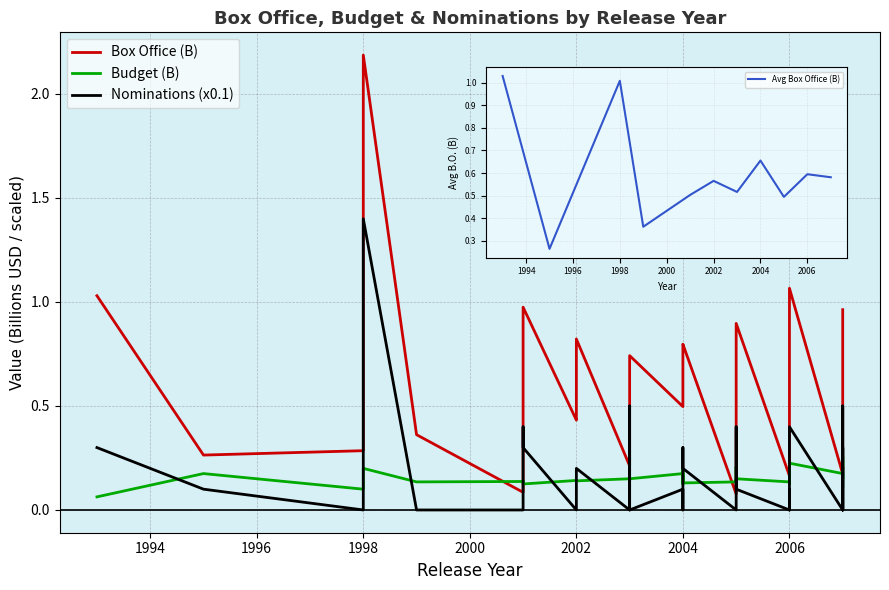

Reading right to left, what are all the values shown in this chart?

Box Office (B): 1.0	0.9	0.9	0.7	0.6	0.6	0.4	0.3	0.2	0.2	1.1	0.8	0.4	0.2	0.9	0.6	0.6	0.5	0.4	0.1	0.8	0.8	0.5	0.5	0.7	0.7	0.5	0.2	0.8	0.4	0.4	1.0	0.4	0.1	0.4	2.2	0.6	0.3	0.3	1.0
Budget (B): 0.3	0.1	0.3	0.1	0.1	0.1	0.1	0.1	0.1	0.2	0.2	0.1	0.2	0.1	0.1	0.1	0.2	0.1	0.1	0.1	0.1	0.2	0.1	0.2	0.1	0.1	0.1	0.1	0.1	0.1	0.1	0.1	0.1	0.1	0.1	0.2	0.1	0.1	0.2	0.1
Nominations (x0.1): 0.2	0.0	0.0	0.3	0.5	0.0	0.3	0.0	0.0	0.0	0.4	0.0	0.1	0.0	0.1	0.3	0.4	0.1	0.1	0.0	0.2	0.3	0.0	0.1	0.0	0.5	0.4	0.0	0.2	0.0	0.0	0.3	0.4	0.0	0.0	1.4	0.4	0.0	0.1	0.3